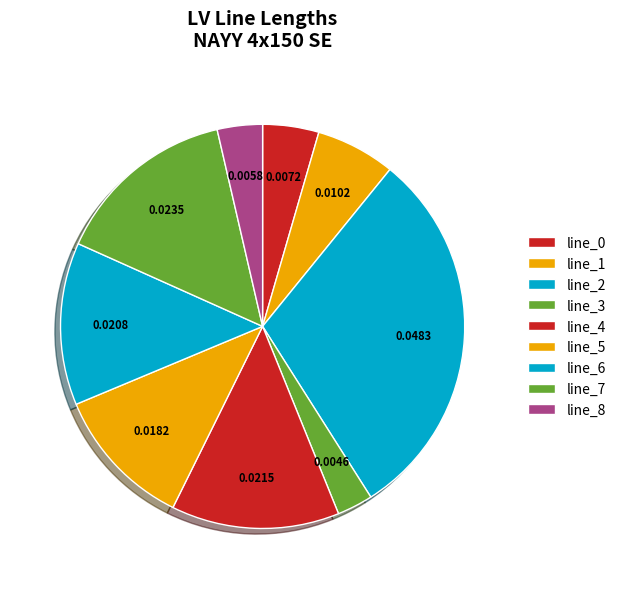

Count the number of slices in the pie.

9